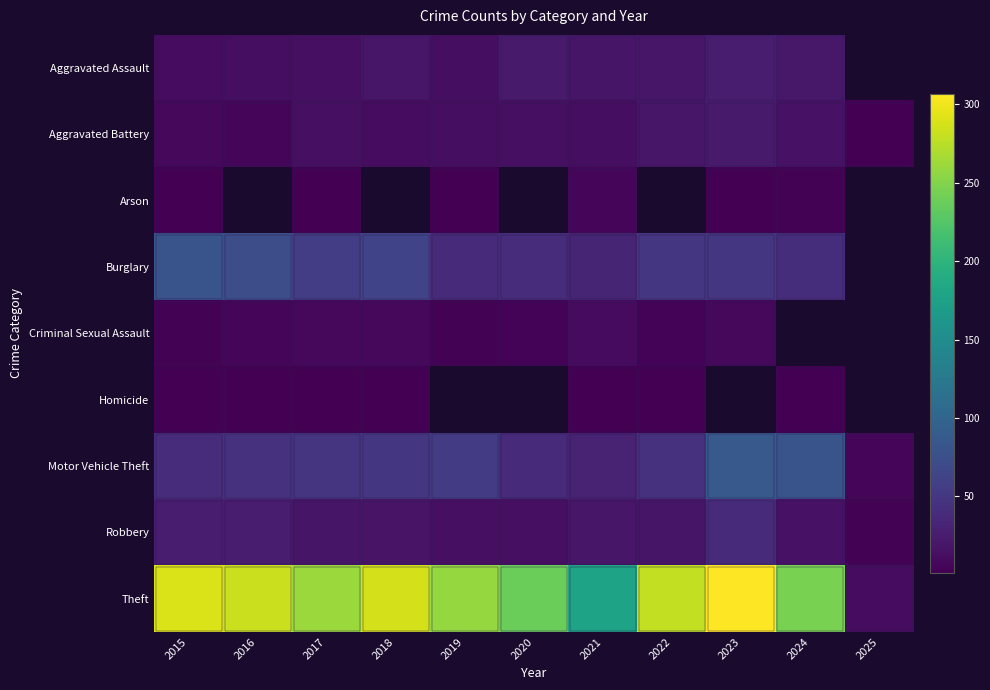

List the series in order of their peak value, lowest first.

Homicide, Arson, Criminal Sexual Assault, Aggravated Battery, Aggravated Assault, Robbery, Burglary, Motor Vehicle Theft, Theft